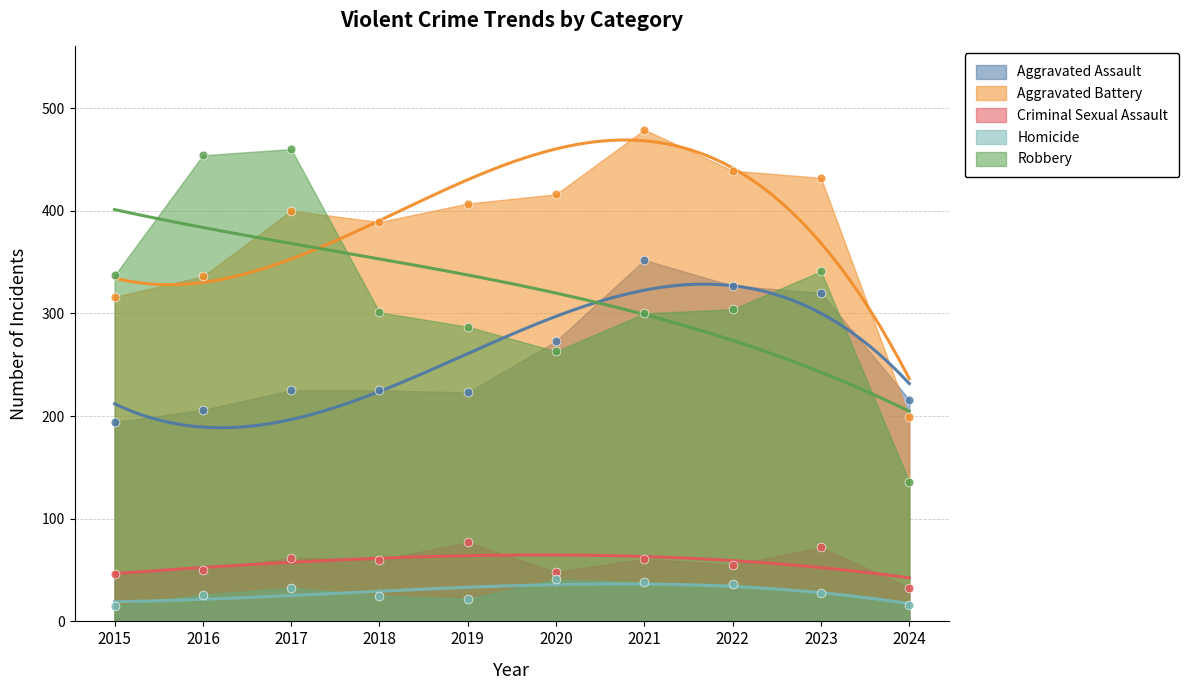

Which series has the largest Y range (max minus min)?

Robbery